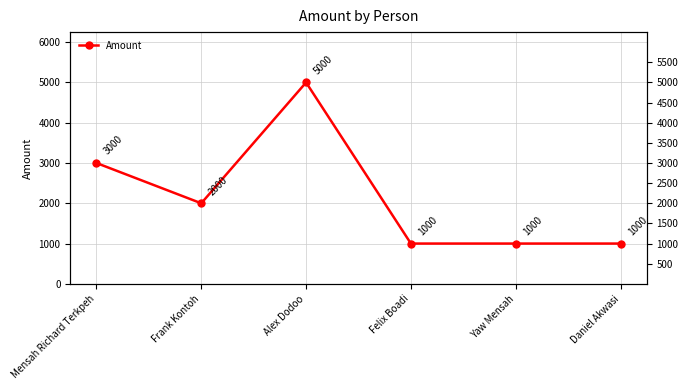

List the labels in order of value, largest first.

Alex Dodoo, Mensah Richard Terkpeh, Frank Kontoh, Felix Boadi, Yaw Mensah, Daniel Akwasi